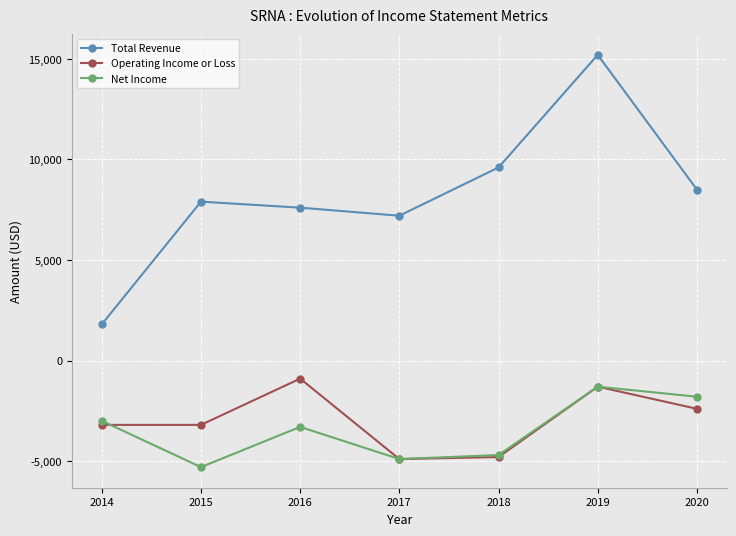

Which series changed the most between 2014 and 2016?

Total Revenue